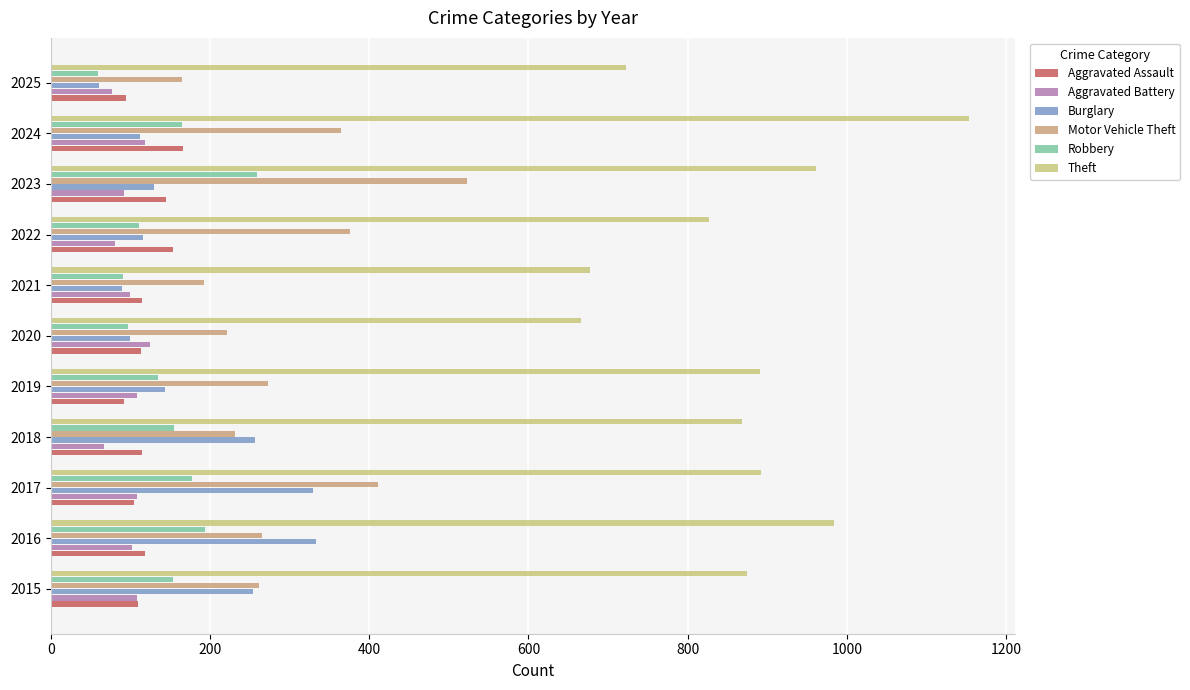

Is the value of Aggravated Battery at 2019 greater than the value of Motor Vehicle Theft at 2016?

No